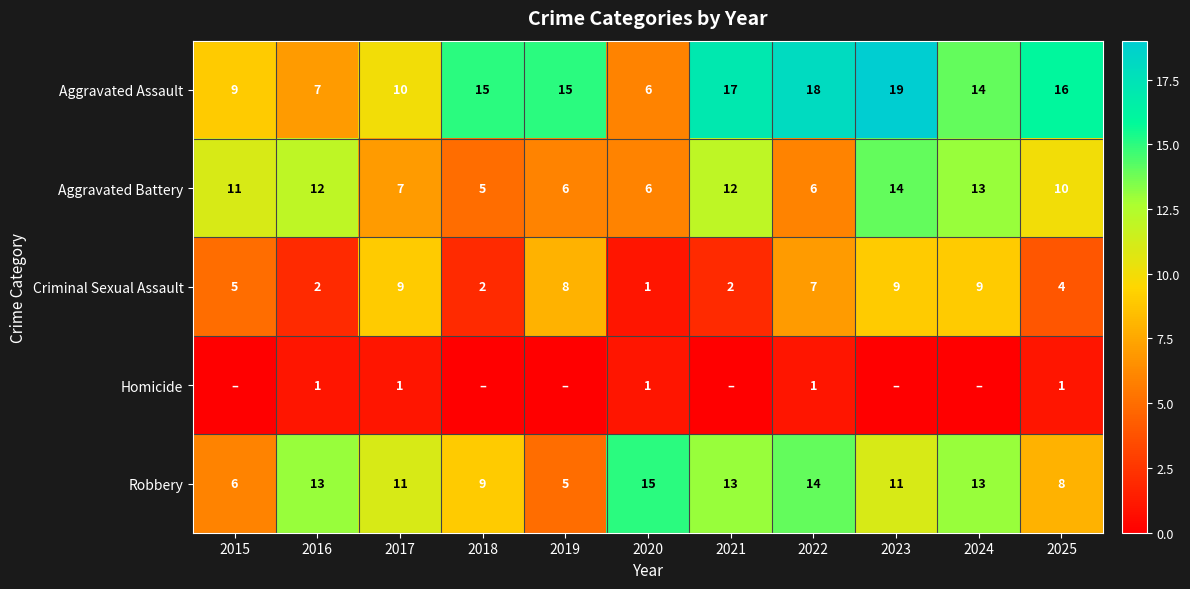

The Robbery series shows 5 at 2019. True or false?

True